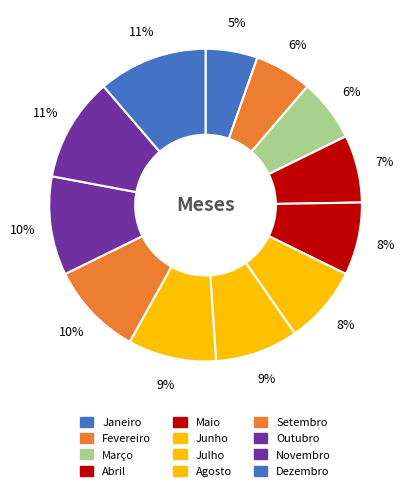

To the nearest percent, what is the difference between the Maio and Agosto slice percentages?

2%